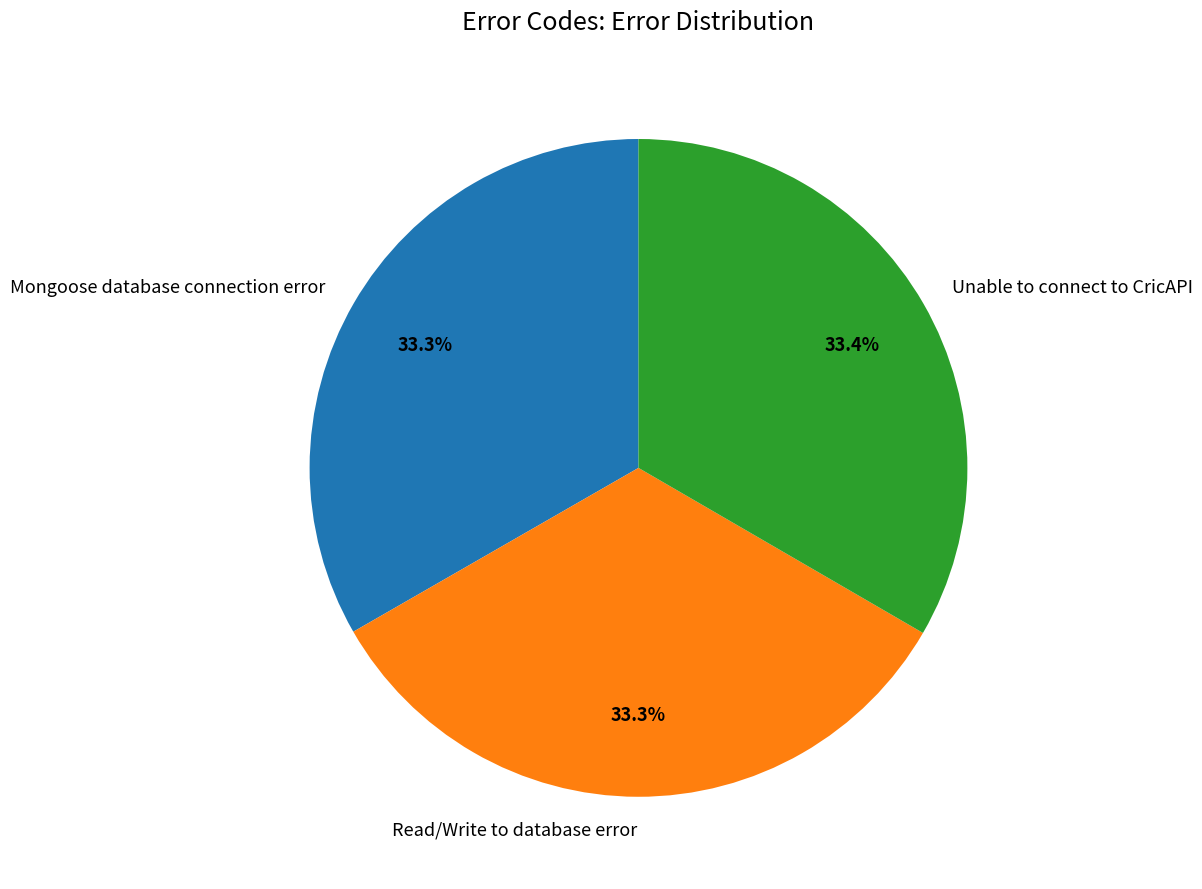

Does Read/Write to database error represent more than half of the total?

No